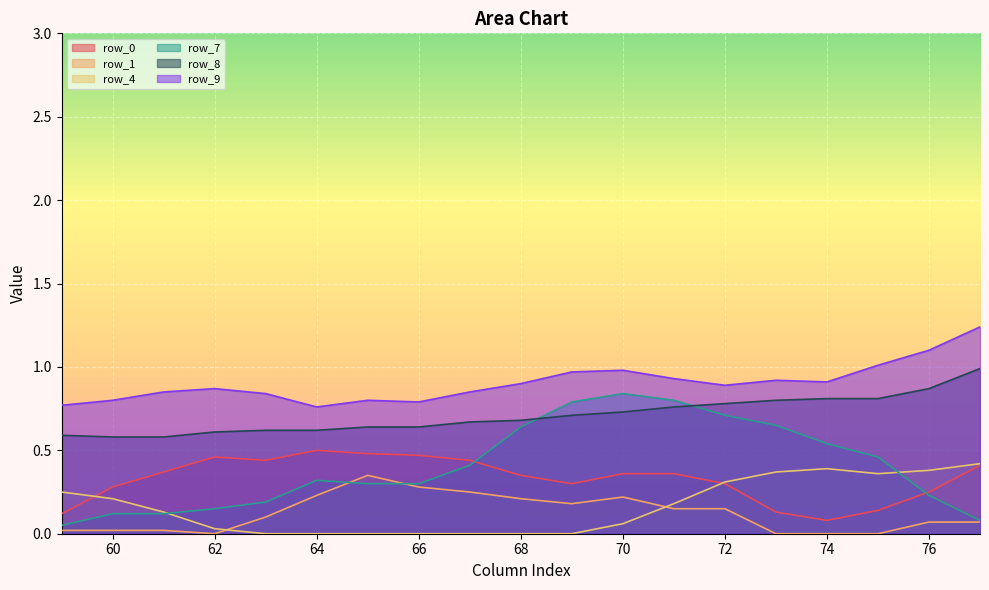

True or false: row_9 has a value of 0.5 at 75.

False